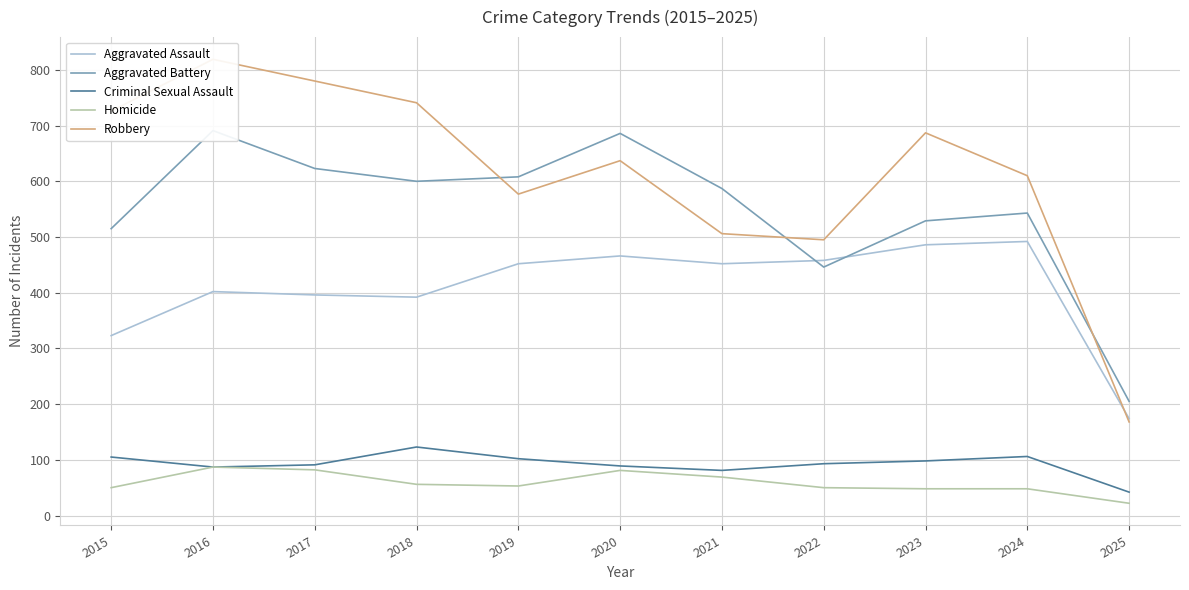

After their last crossing, which series has the higher values: Robbery or Aggravated Assault?

Aggravated Assault